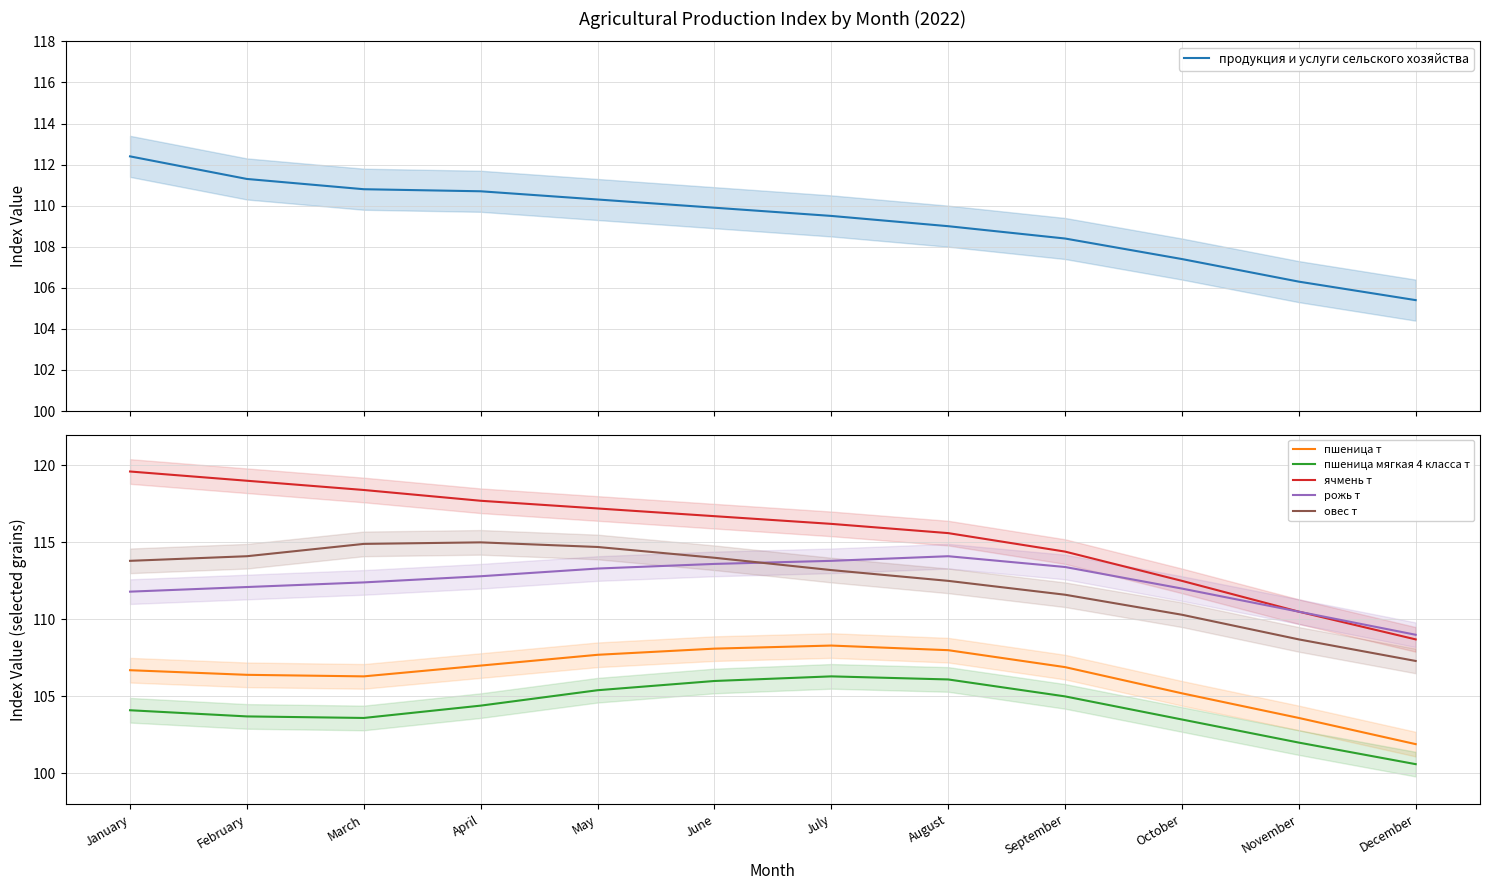

The рожь т series shows 147.8 at January. True or false?

False